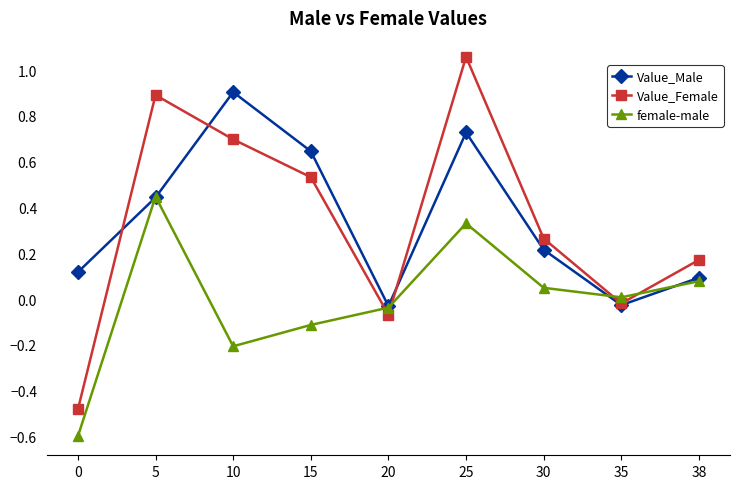

The value of Value_Male at 30 is 0.2. True or false?

True